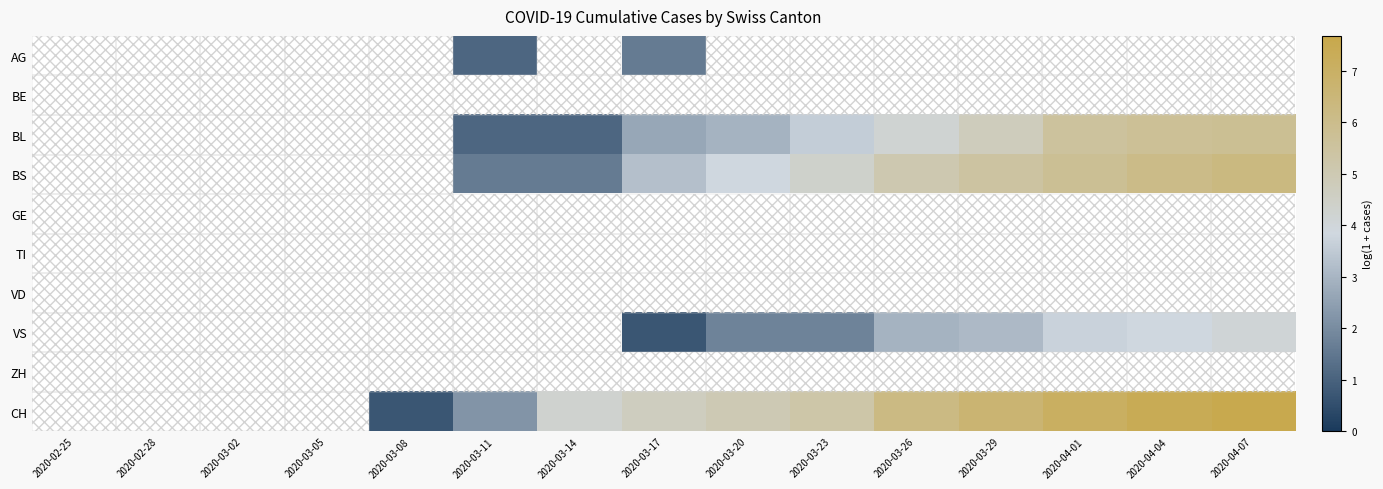

Which series has the largest total across all categories?

CH